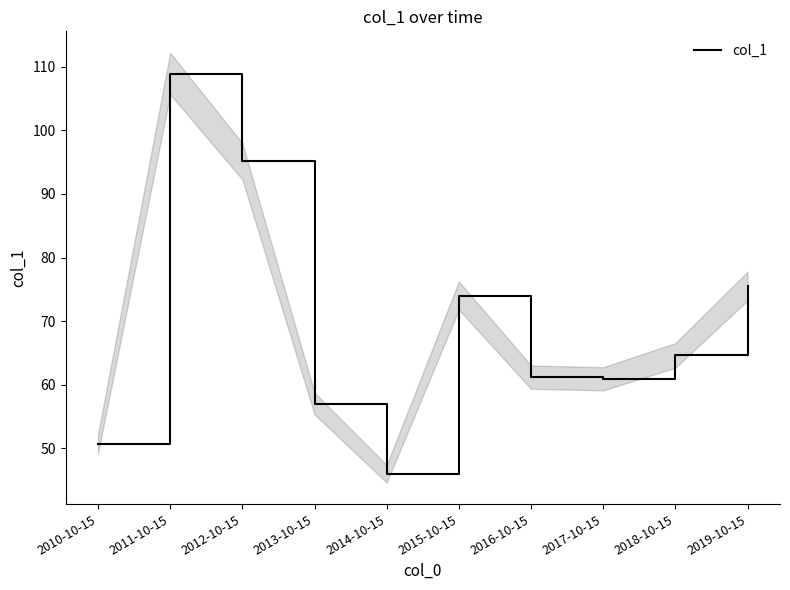

Rank the categories by value from highest to lowest.

2011-10-15, 2012-10-15, 2019-10-15, 2015-10-15, 2018-10-15, 2016-10-15, 2017-10-15, 2013-10-15, 2010-10-15, 2014-10-15